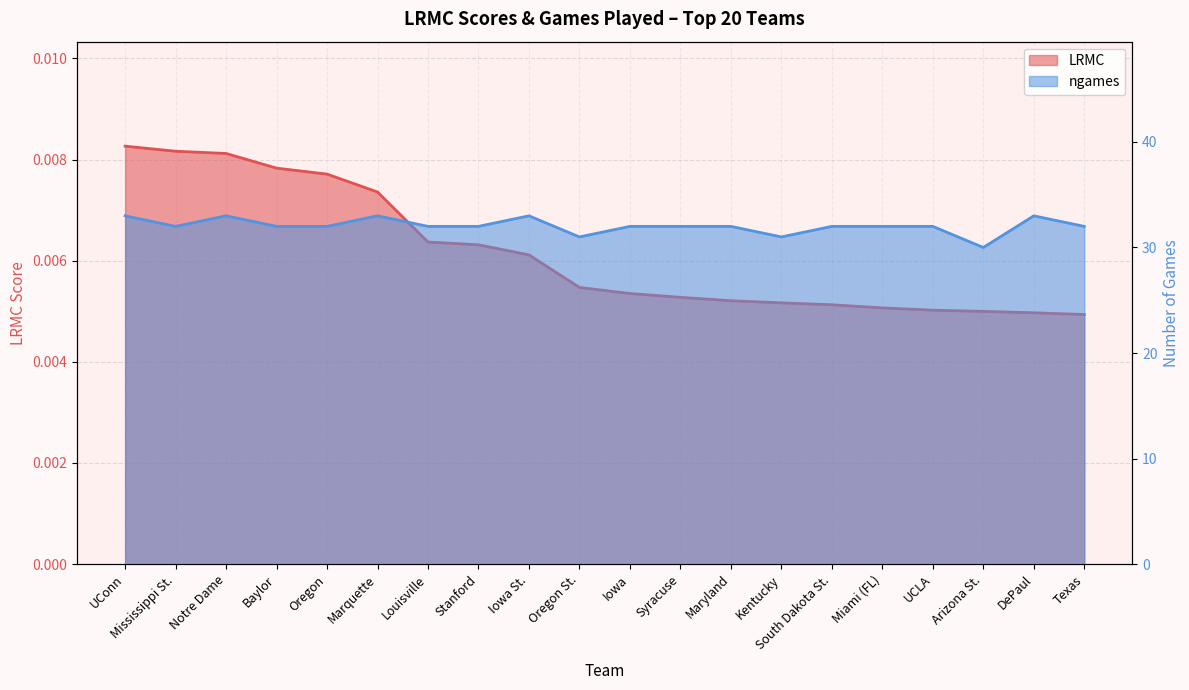

What is the total value across all series at Mississippi St.?

32.0